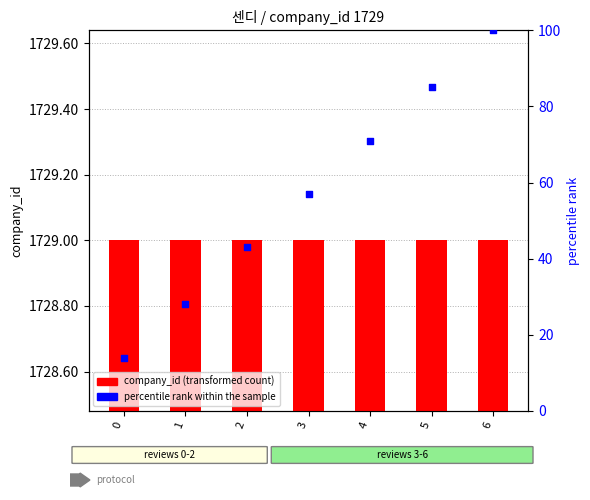

What is the total value across all series at 1?

28.5